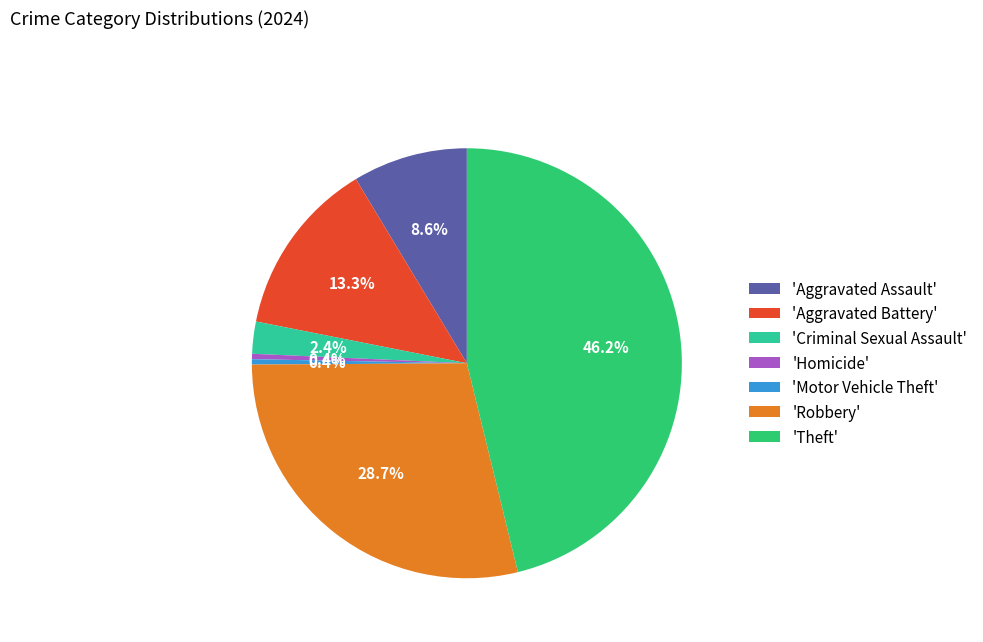

What percentage do 'Aggravated Assault' and 'Criminal Sexual Assault' together represent?

11.0%